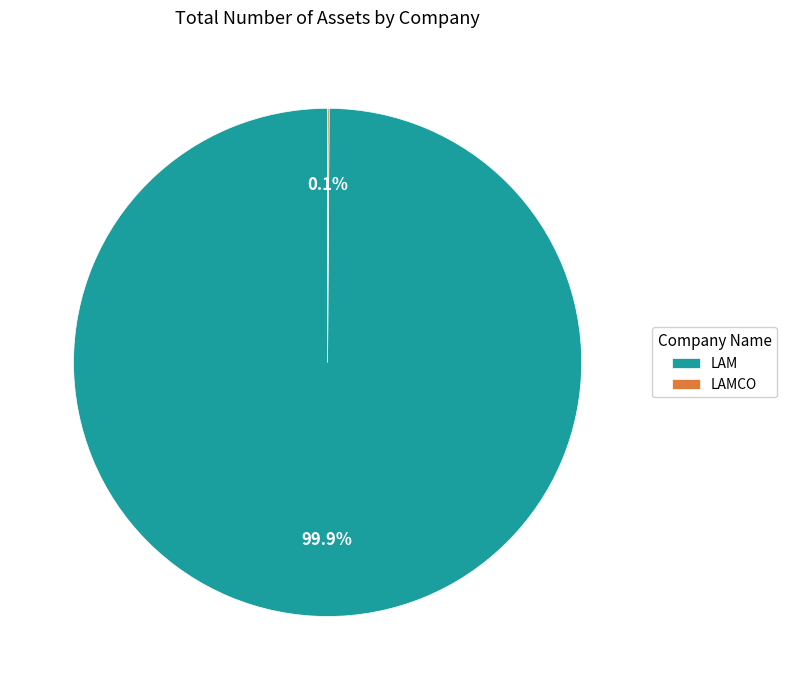

Which category has the biggest portion of the pie?

LAM